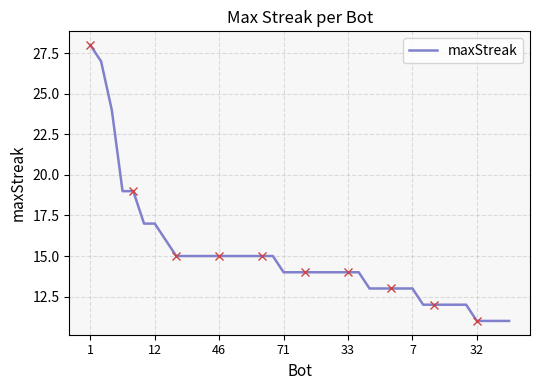

How many categories are shown in the chart?

40